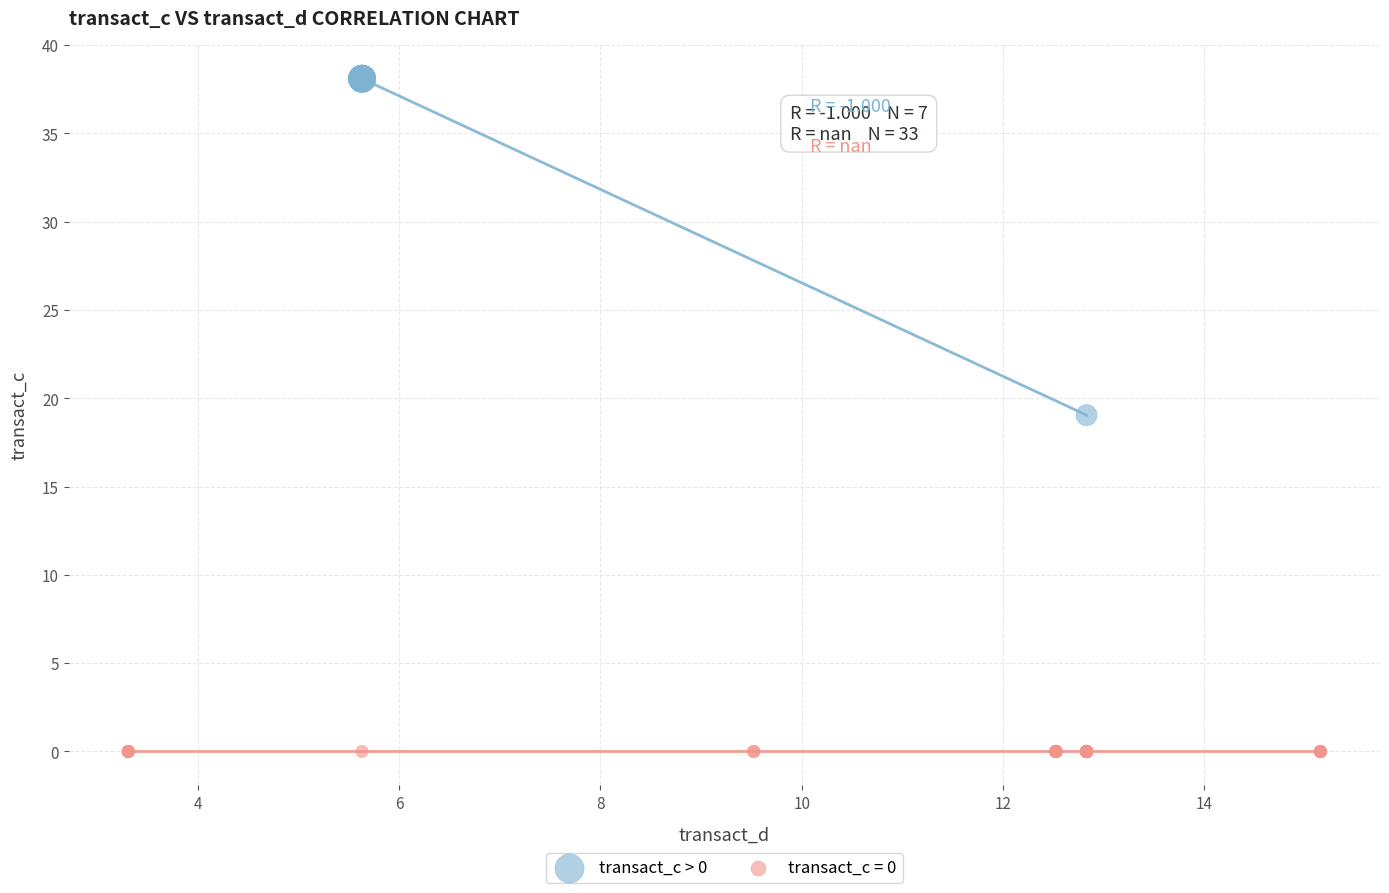

Which series reaches the maximum Y coordinate?

transact_c > 0